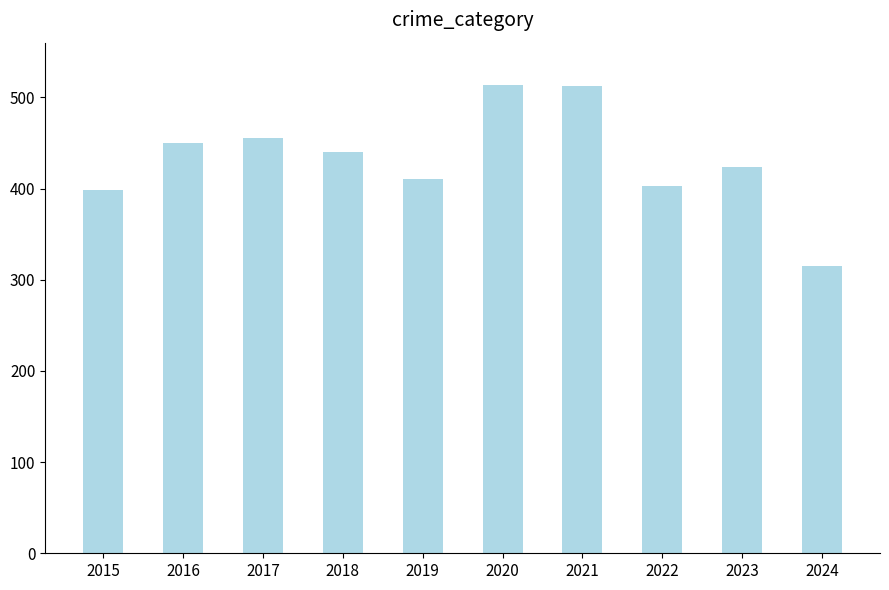

True or false: the data shows 217 at 2024.

False